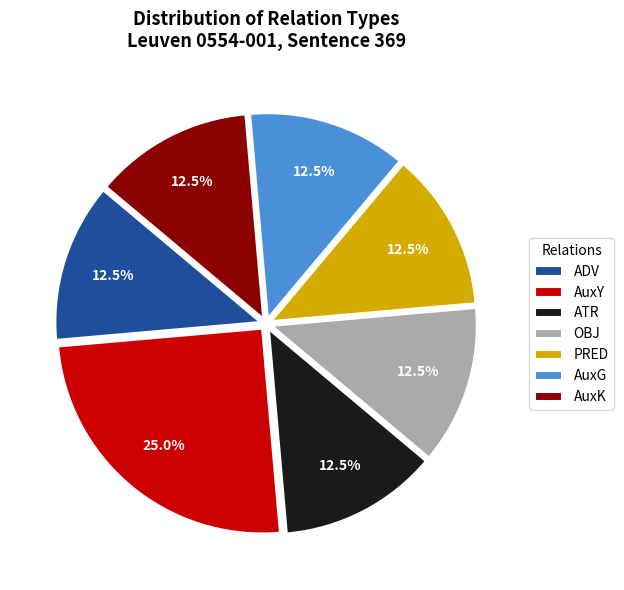

To the nearest percent, what is the average slice percentage?

14%